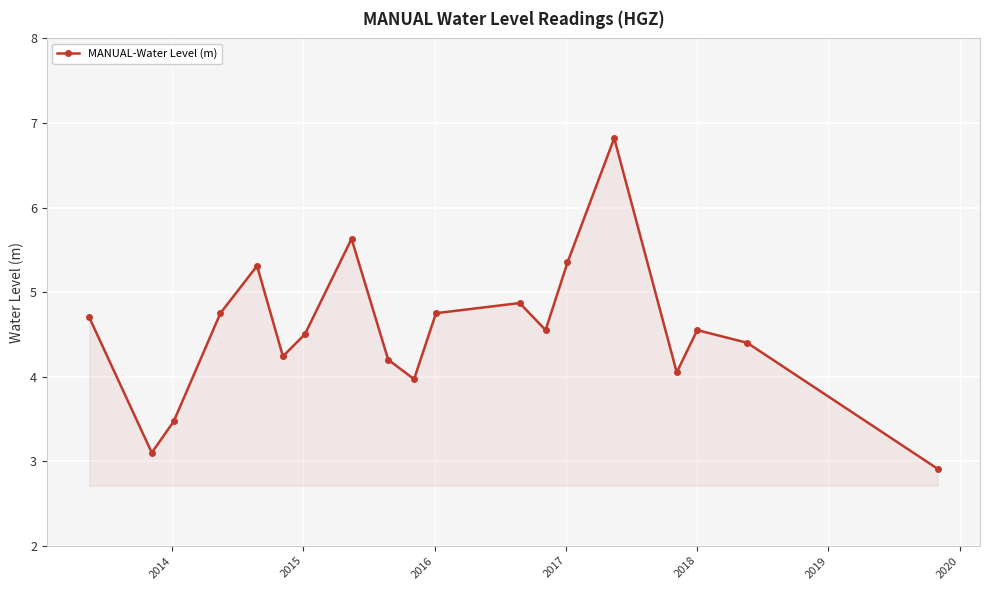

What is the value of the 11th point from the left?

4.8